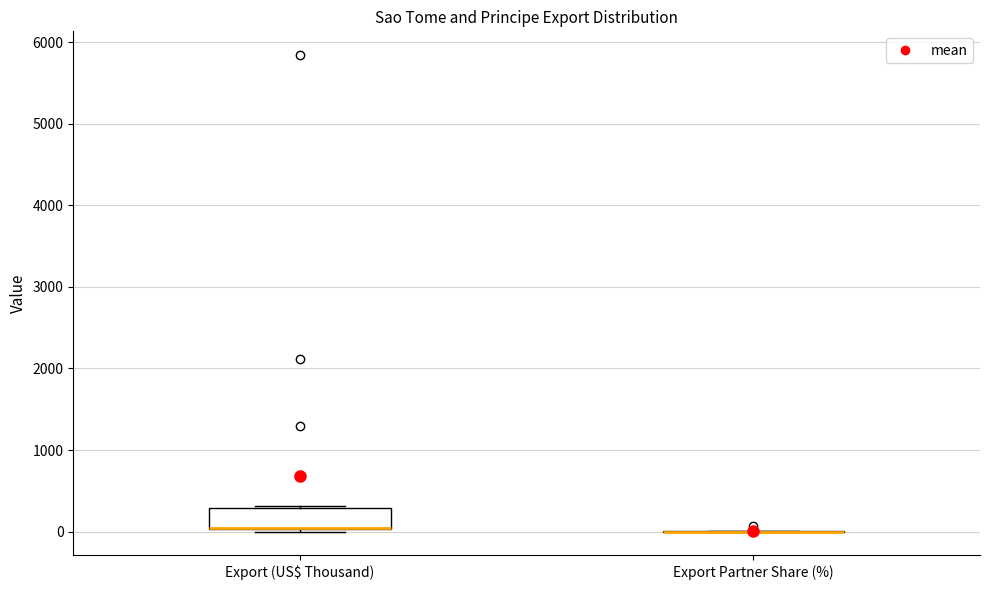

Reading left to right, transcribe this box plot: for each box, give where its median line is, the range the box spans, and where its two whiskers end, as read against the y-axis. The values are not printed on the chart, so give them approximately, as read against the axis.

Export (US$ Thousand): median 0 (drawn on the box's lower edge), box 0 to 300, whiskers 0 (just below the box's lower edge) to 300
Export Partner Share (%): box collapsed to a line at 0, whiskers 0 to 0